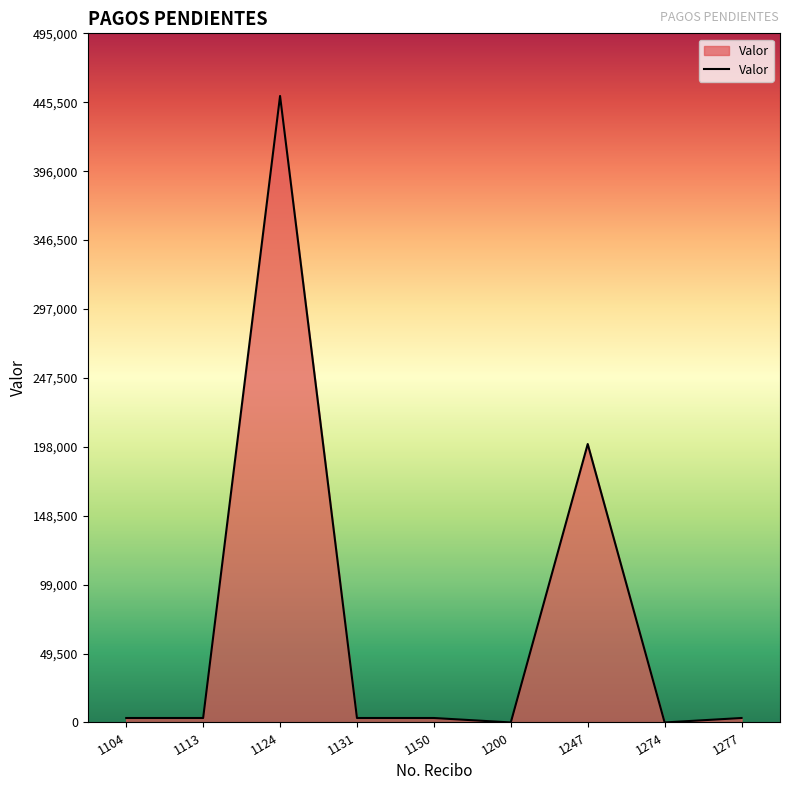

The chart shows a value of 3200 at 1104. True or false?

True